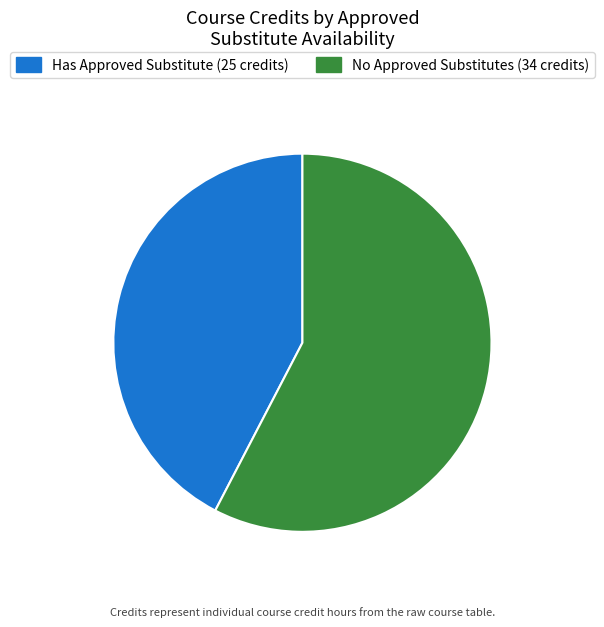

Is there any slice that represents more than half of the pie?

Yes